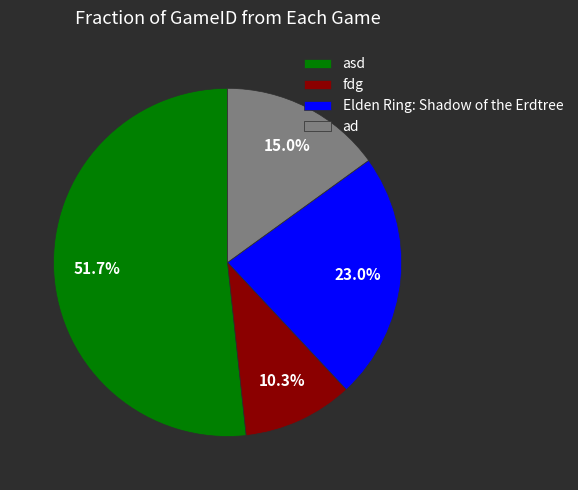

To the nearest percent, what is the average slice percentage?

25%